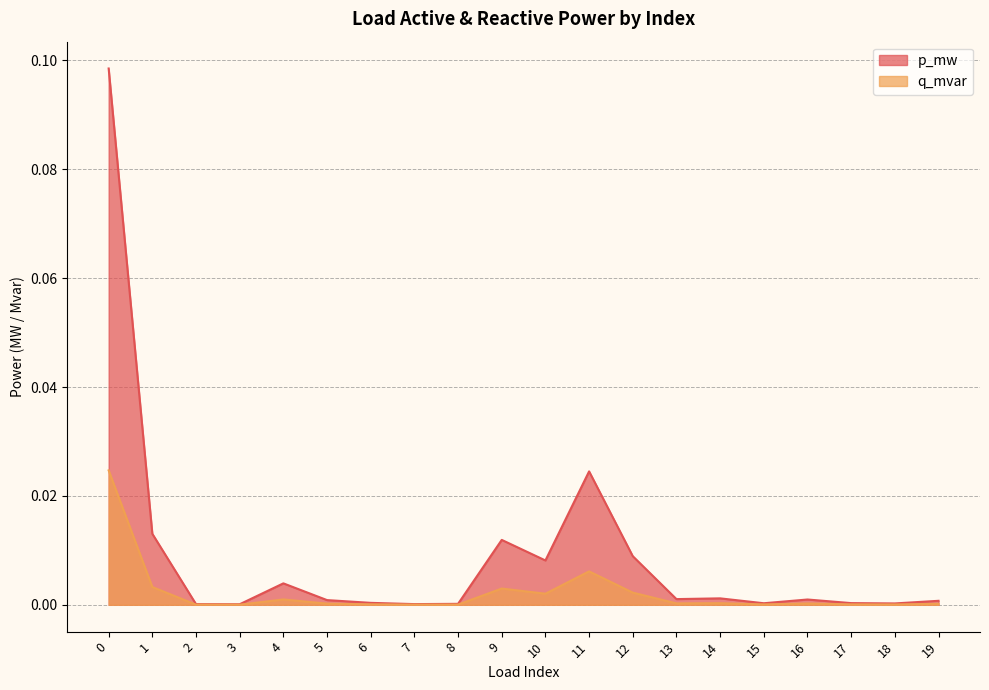

True or false: q_mvar and p_mw intersect in this chart.

False